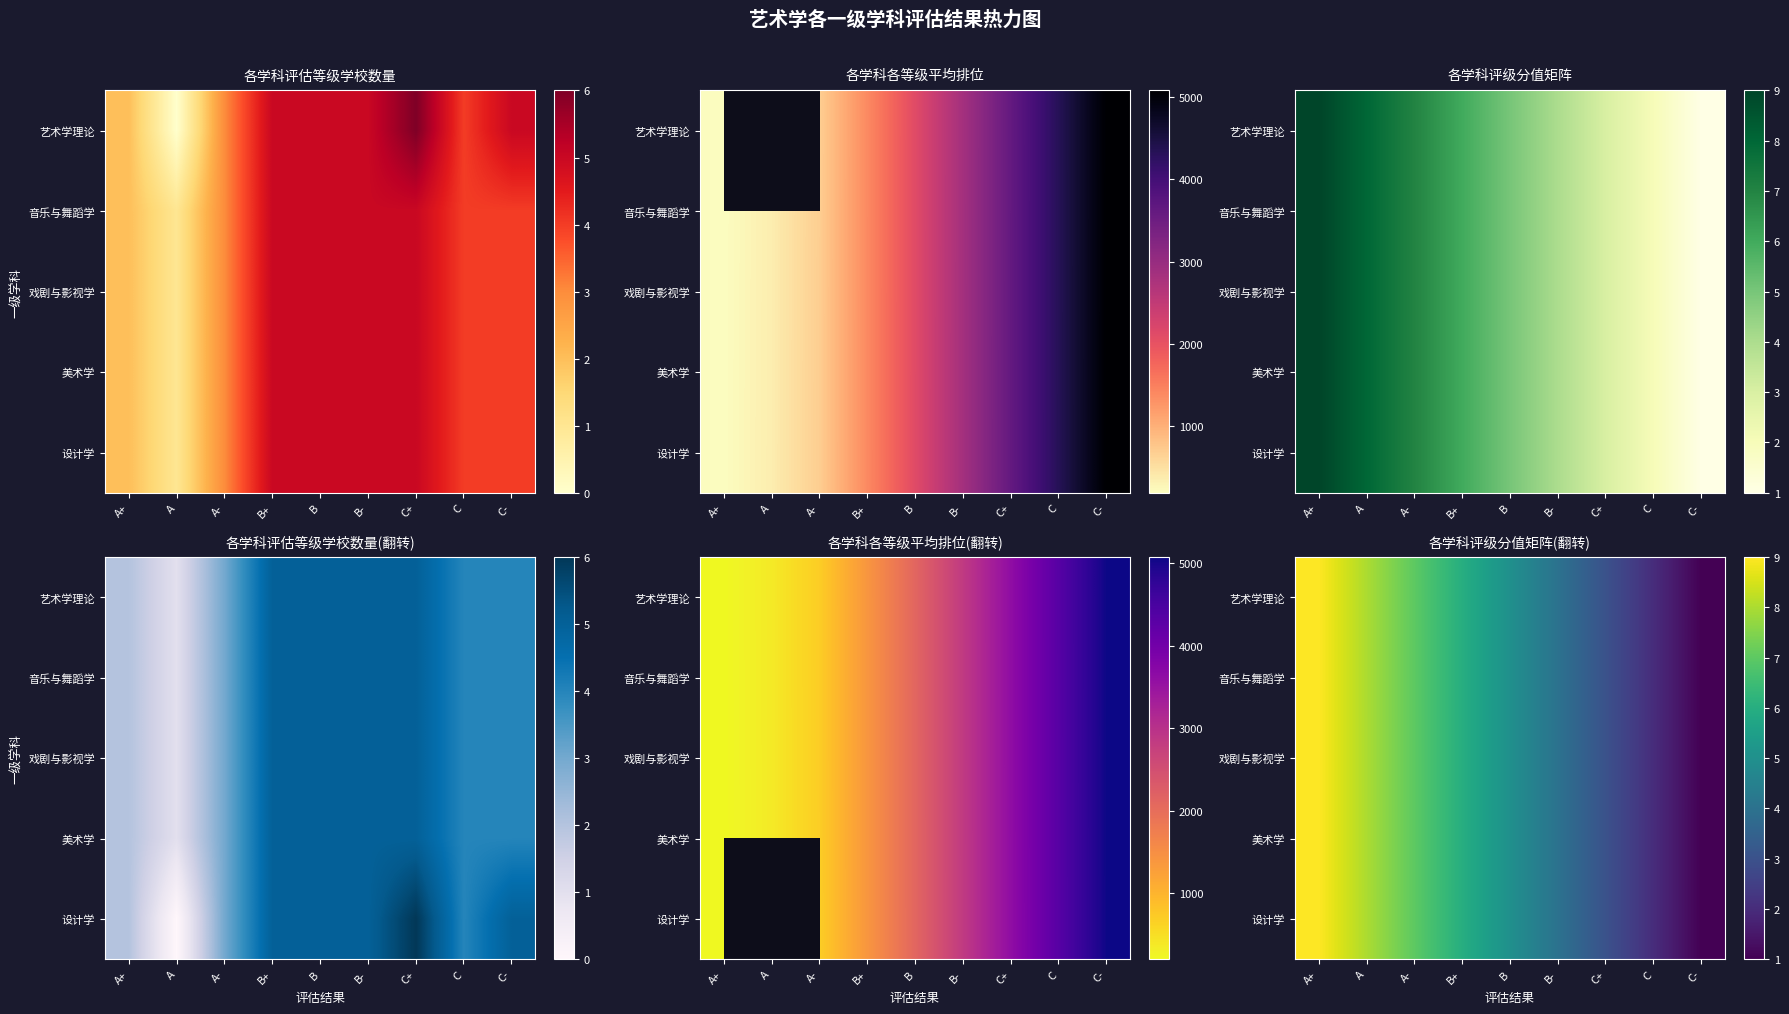

The 戏剧与影视学 series shows 7 at A-. True or false?

True